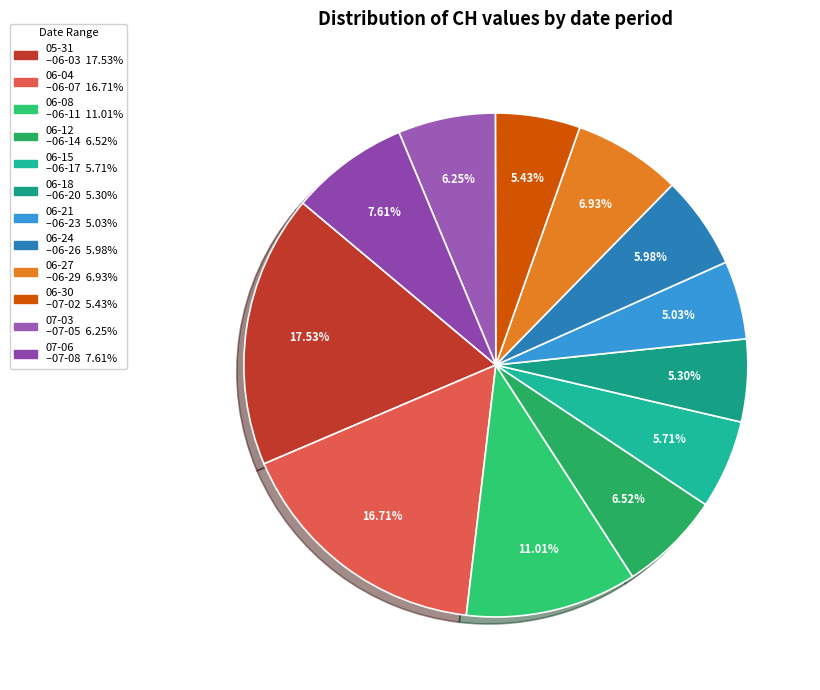

Does any single category account for the majority?

No